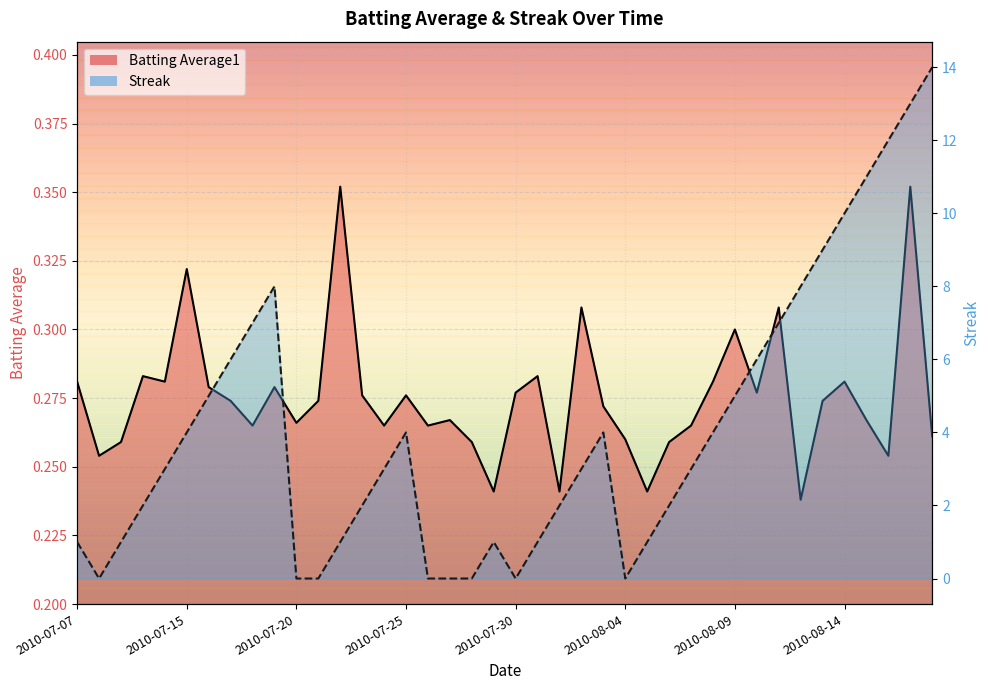

List the series in order of their overall mean, highest first.

Streak, Batting Average1